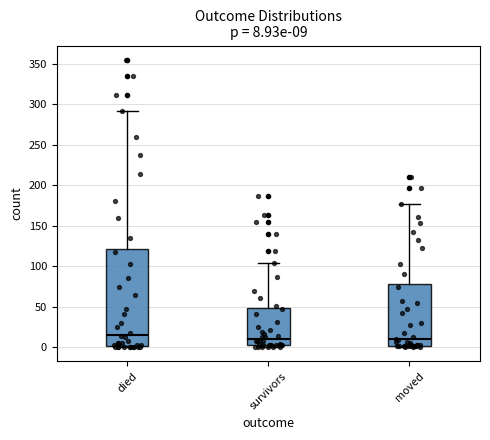

Which box is the tallest, from its lower edge to its upper edge?

died